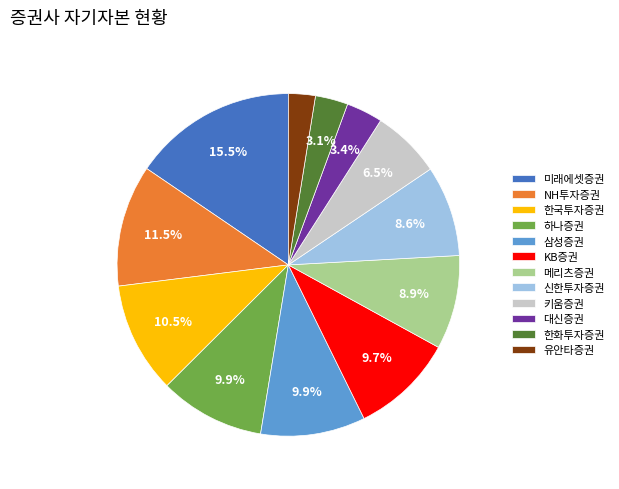

How many slices are in this pie chart?

12